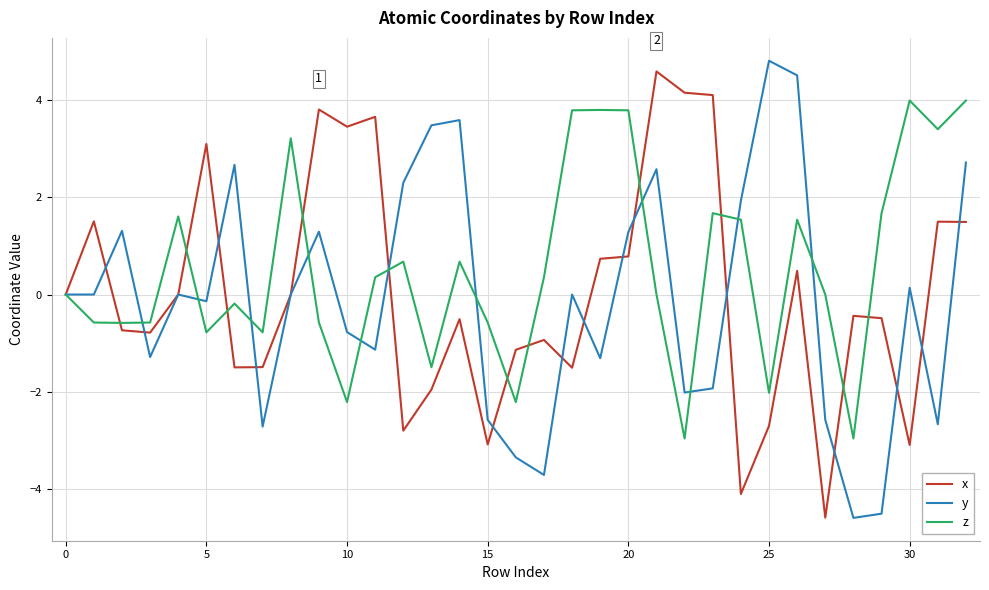

What is the greatest value displayed?

4.8